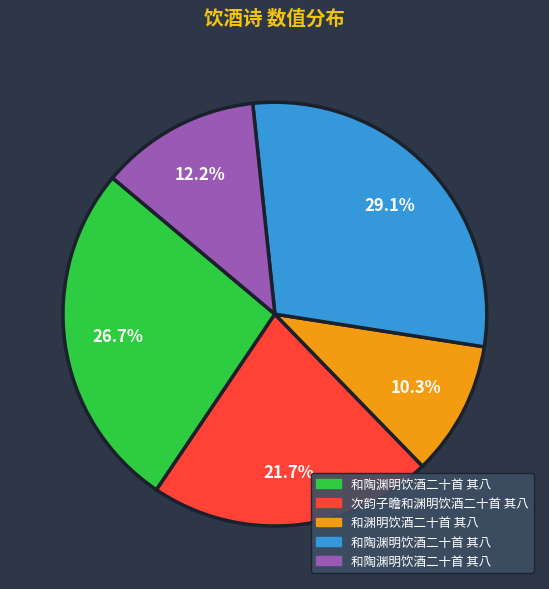

Is there a majority slice in this chart?

No